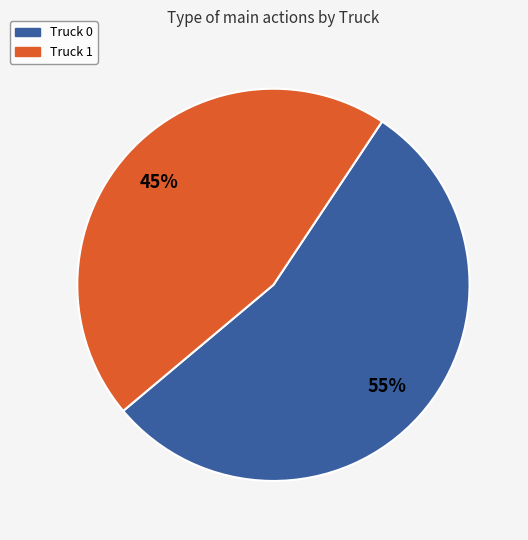

To the nearest percent, what is the average slice percentage?

50%